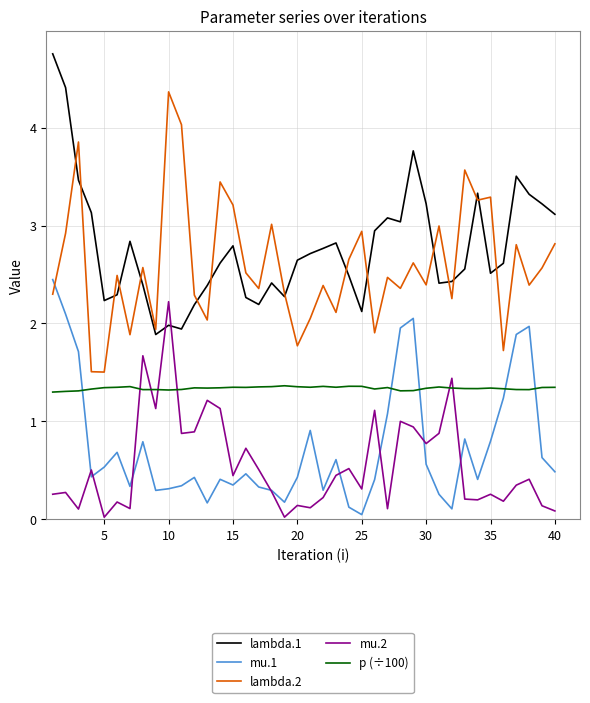

How many times do mu.1 and lambda.2 cross each other?

1